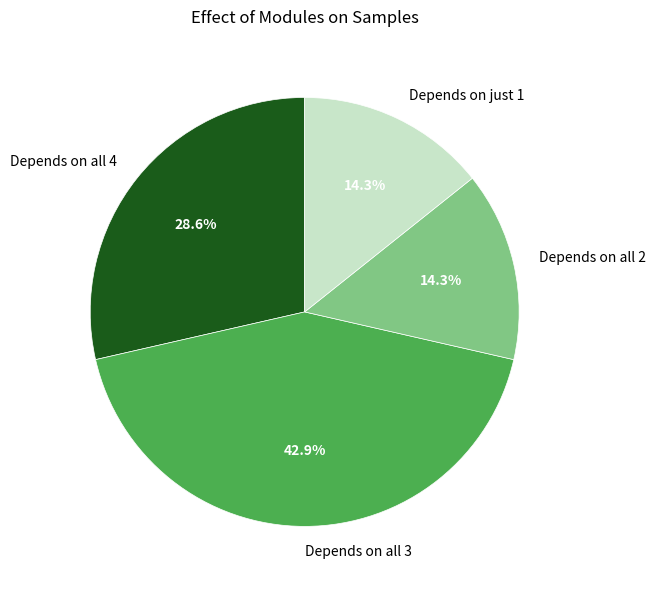

Between Depends on just 1 and Depends on all 3, which is larger?

Depends on all 3